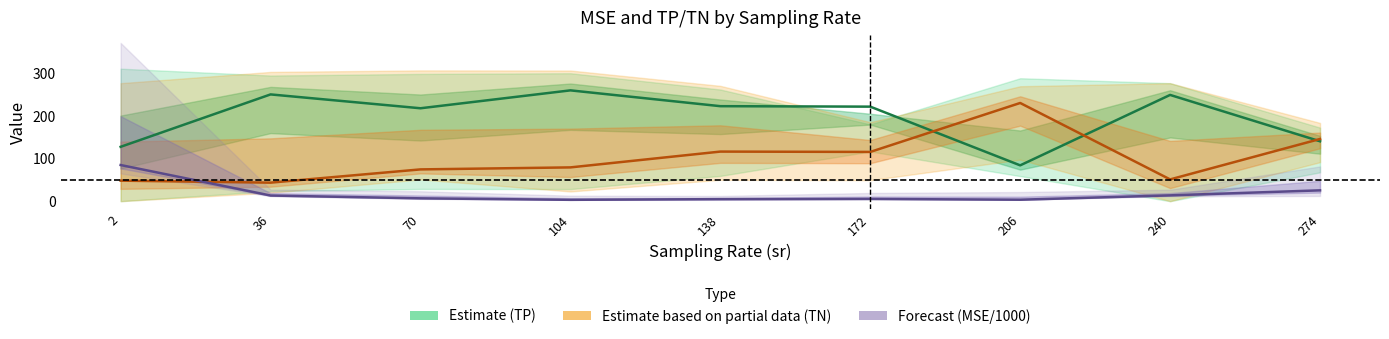

True or false: Forecast (MSE/1000) has a value of 5.1 at 104.

False